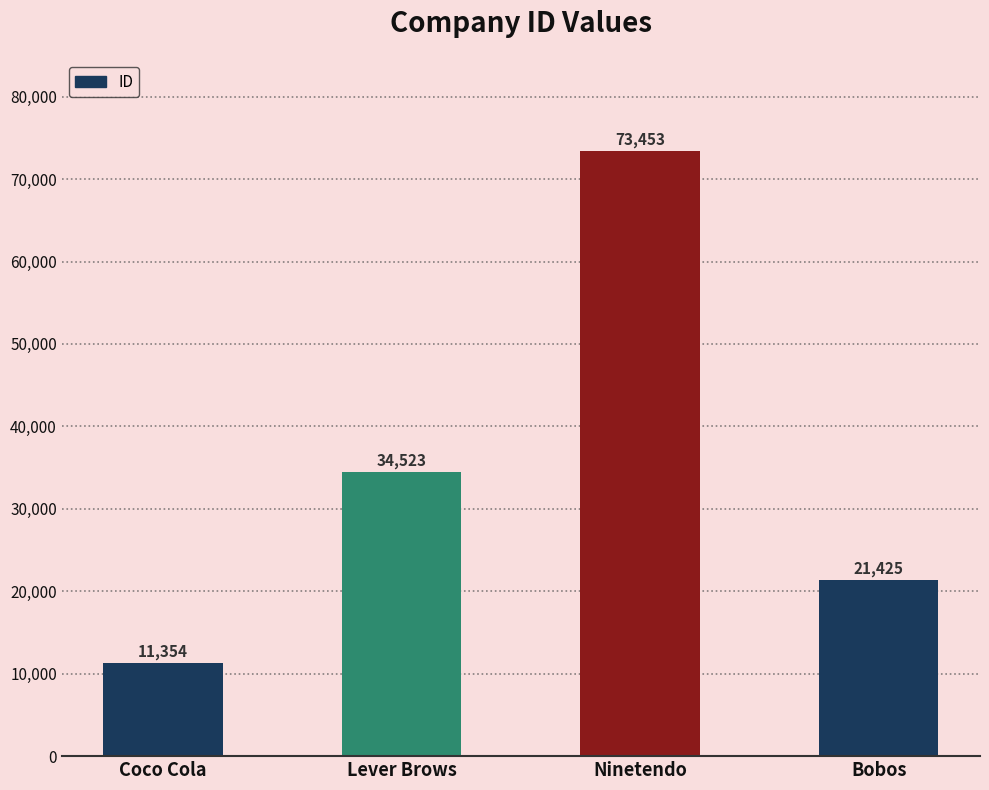

Reading left to right, extract all data points from this chart.

11354	34523	73453	21425